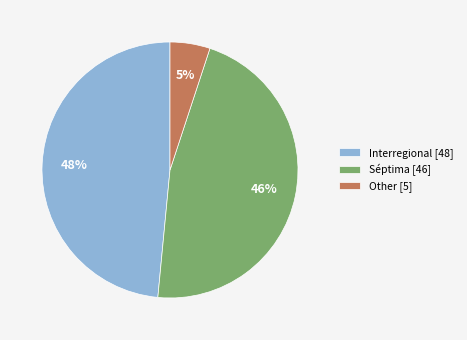

True or false: Séptima accounts for 46% of the total.

True